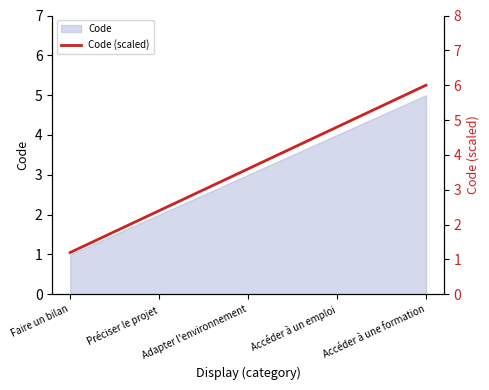

True or false: there are more than 1 points higher than both neighbors.

False